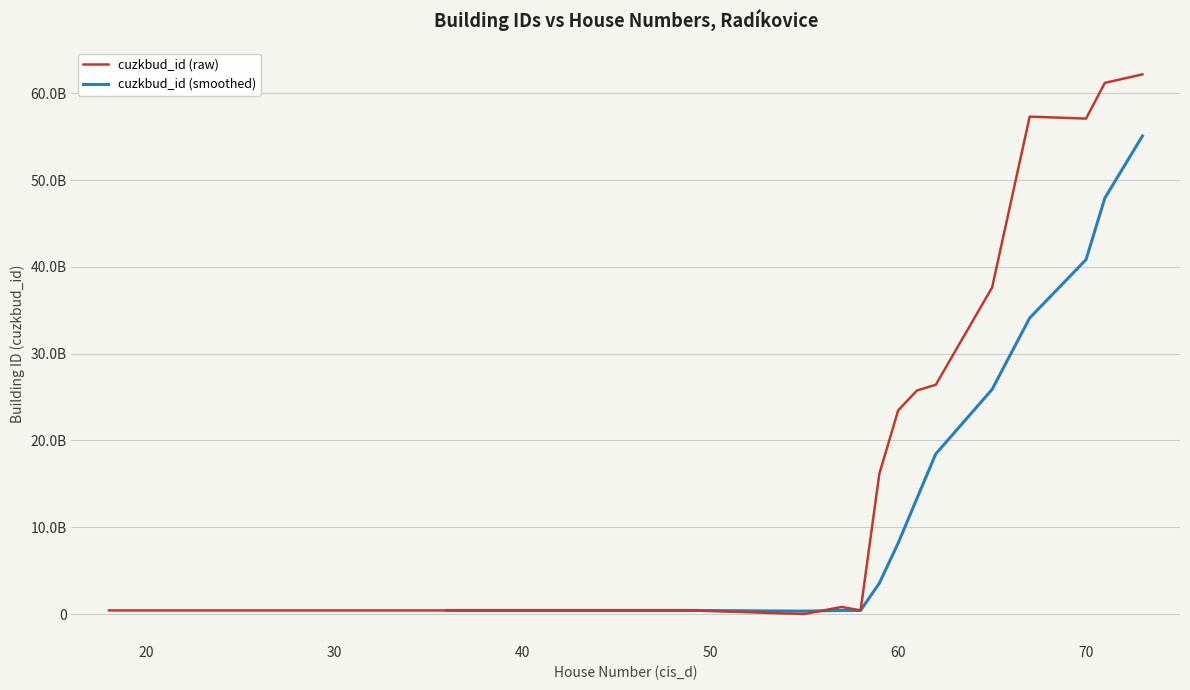

True or false: cis_d and cuzkbud_id cross at least once.

True